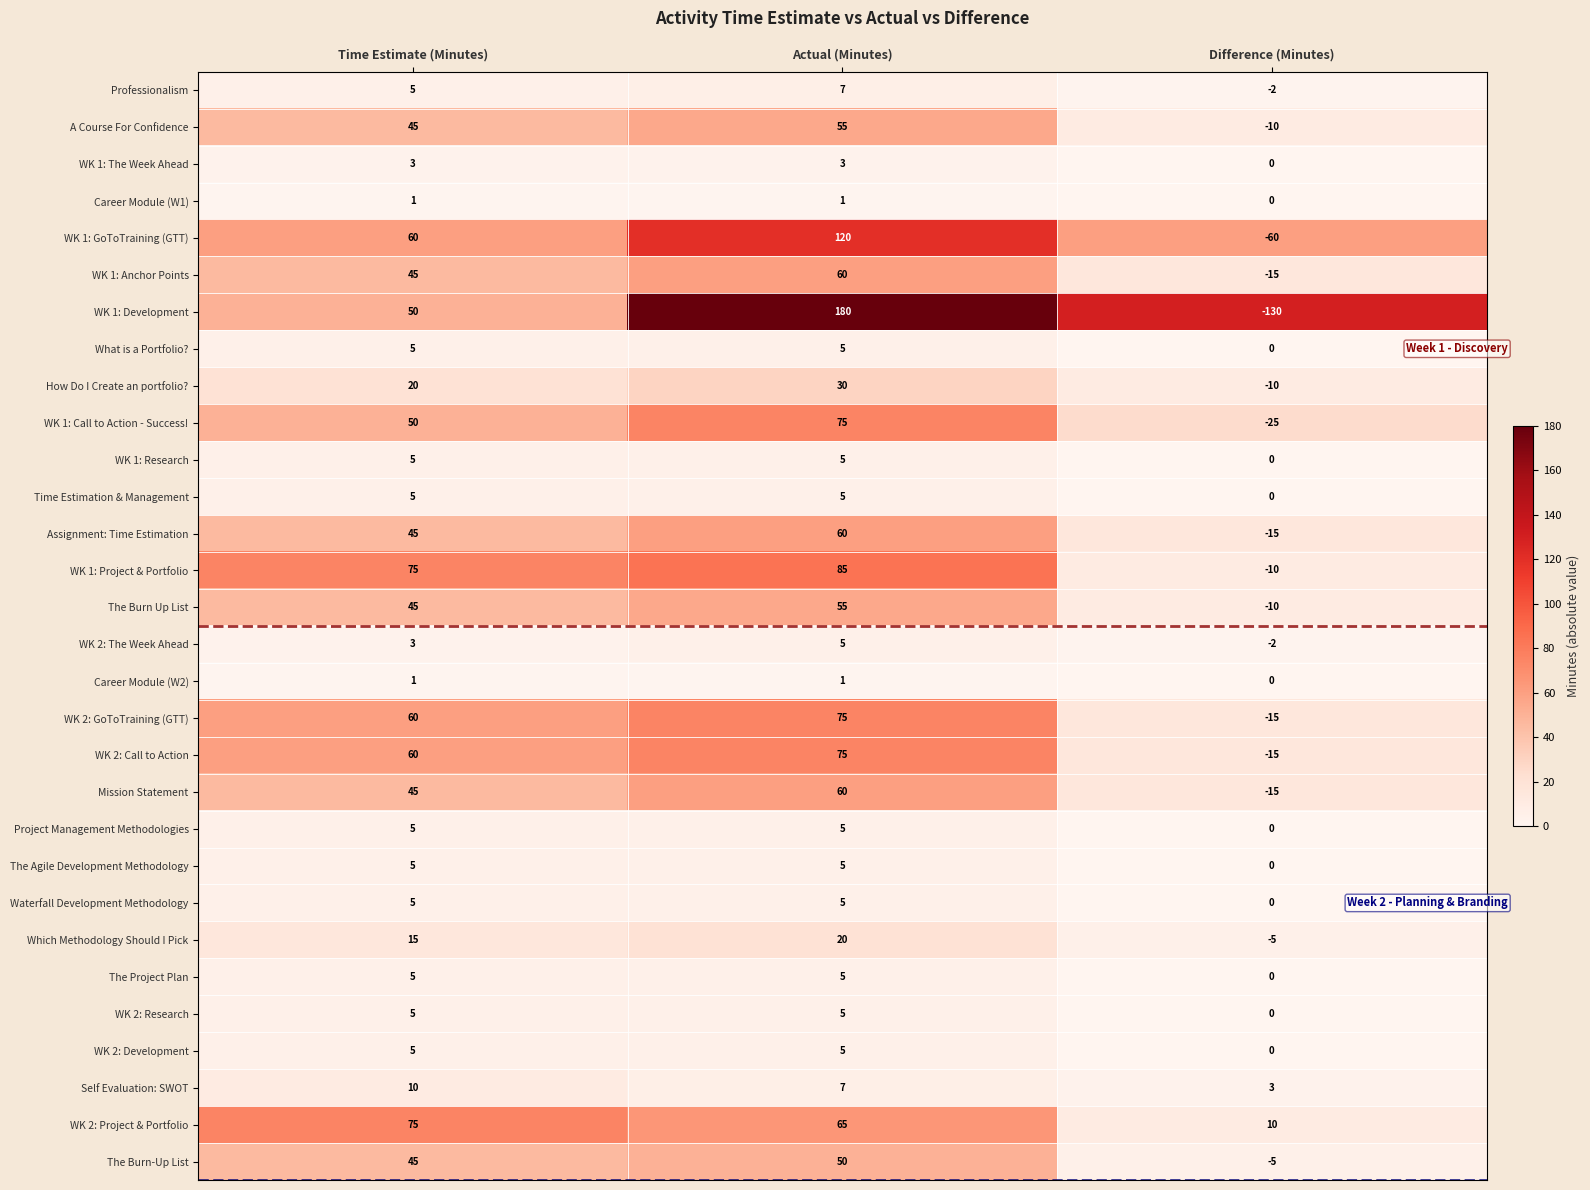

Rank the categories by WK 1: Project & Portfolio value from lowest to highest.

Difference (Minutes), Time Estimate (Minutes), Actual (Minutes)